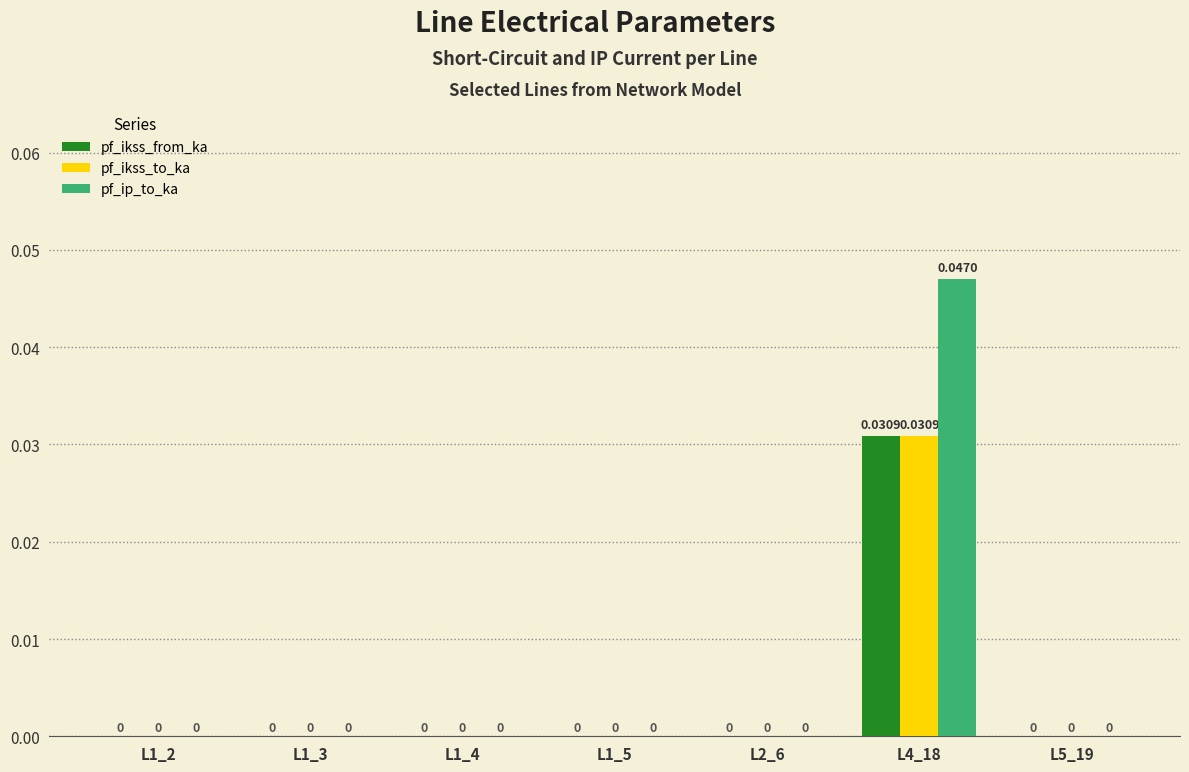

Which series changed the most between L2_6 and L4_18?

pf_ip_to_ka